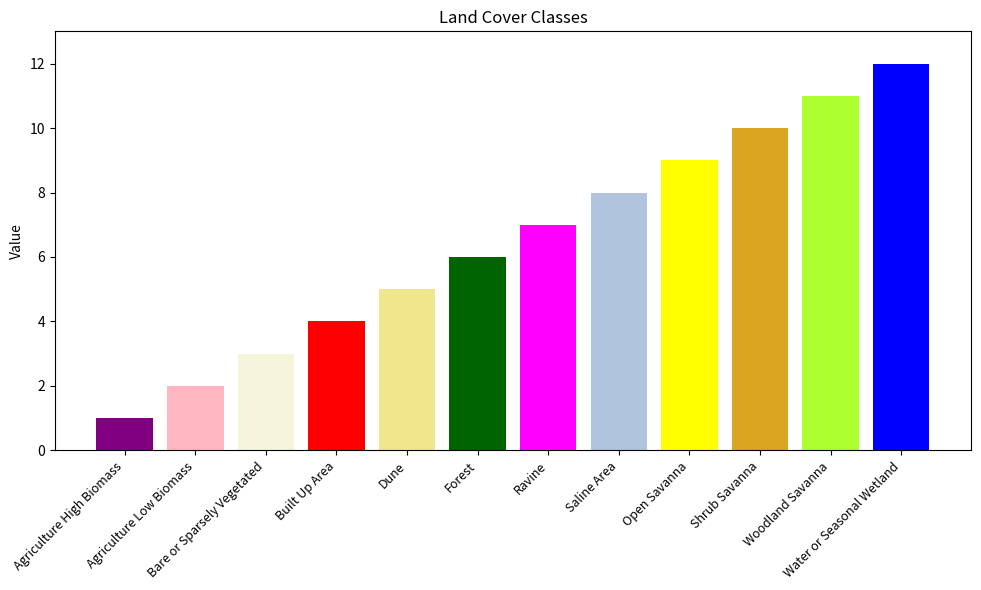

Between Agriculture Low Biomass and Open Savanna, which is larger?

Open Savanna